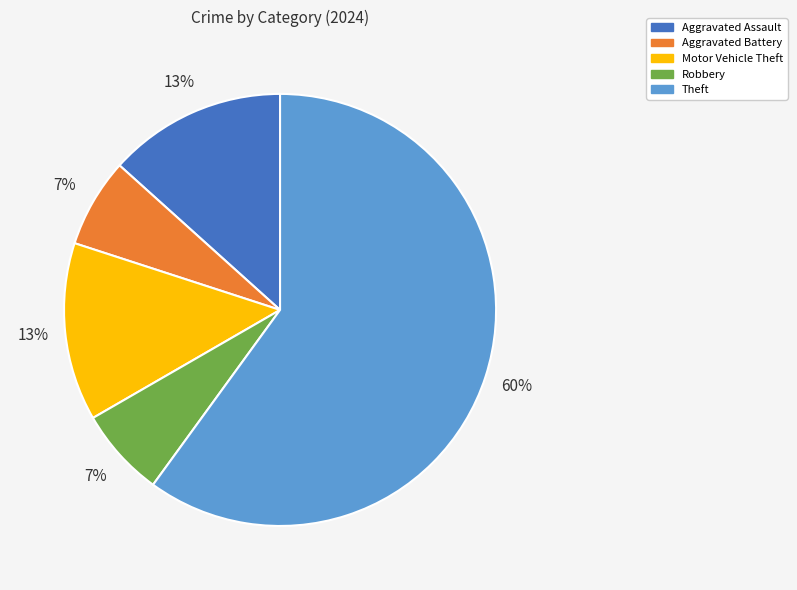

What is the largest slice in the pie chart?

Theft